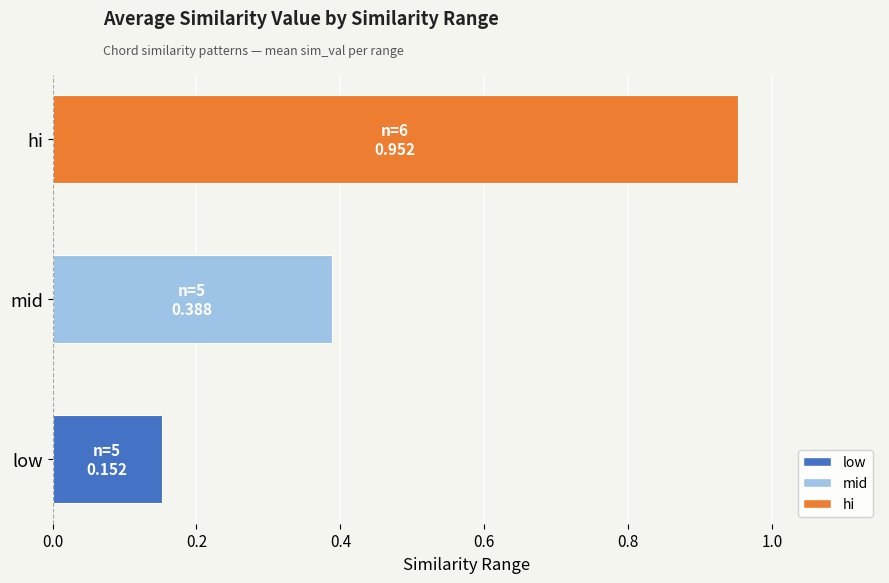

At which category does the chart reach its peak across all series?

hi